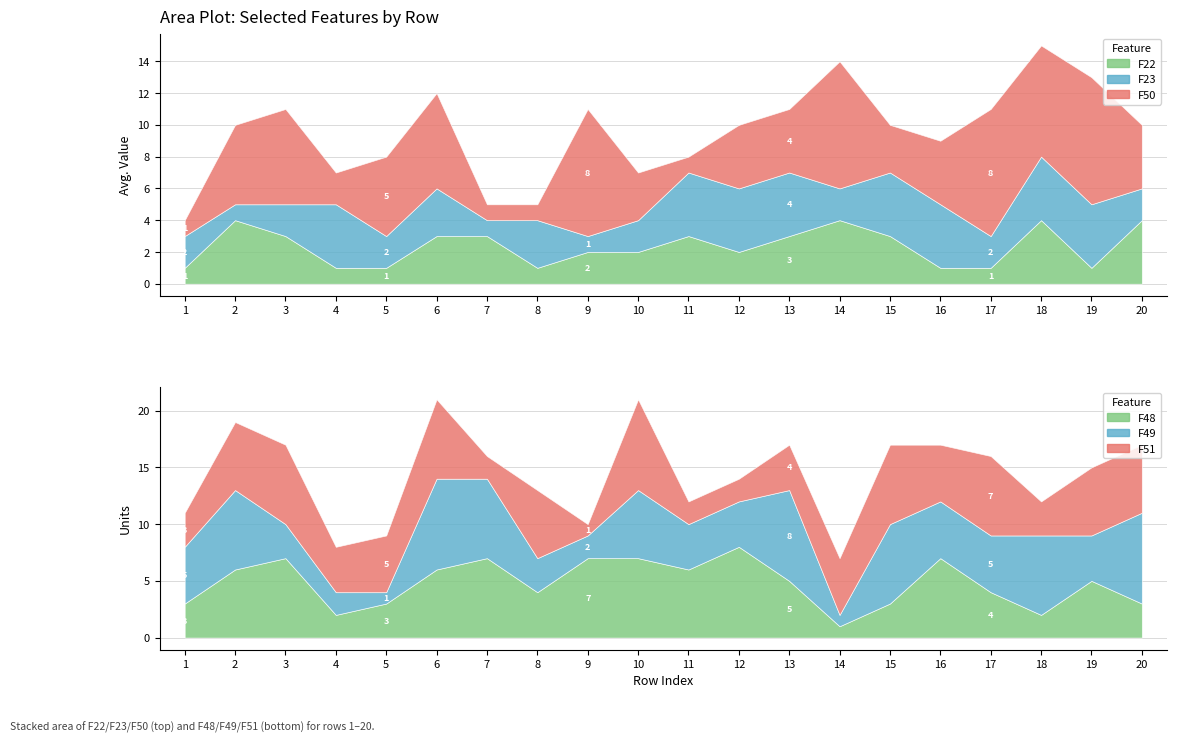

At how many categories does at least one series exceed 4?

19